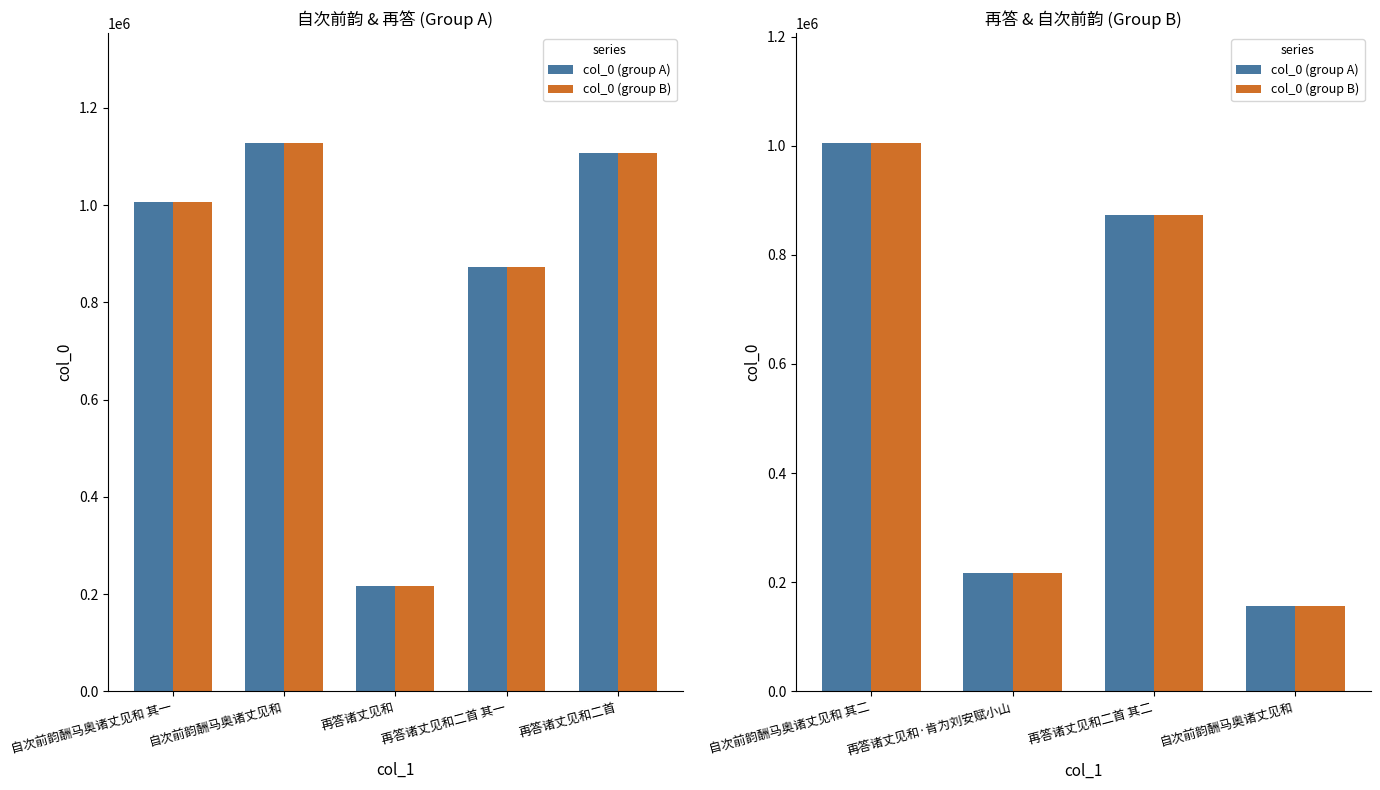

What is the sum of all col_0 (group B) values?

2251299